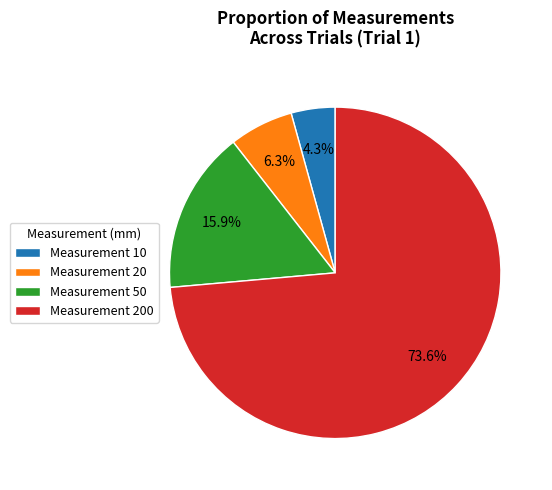

What is the ratio of the value at Measurement 10 to the value at Measurement 20?

0.7